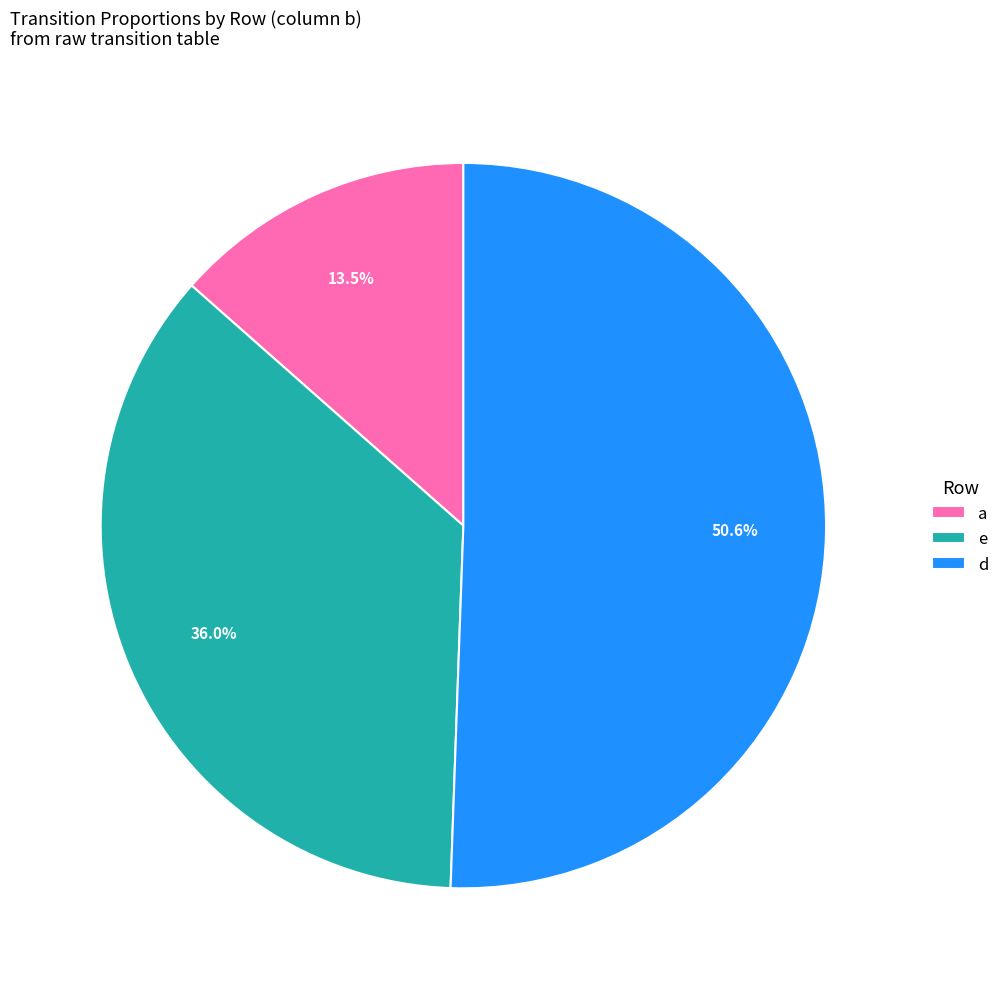

Is the sum of e and a greater than half?

No